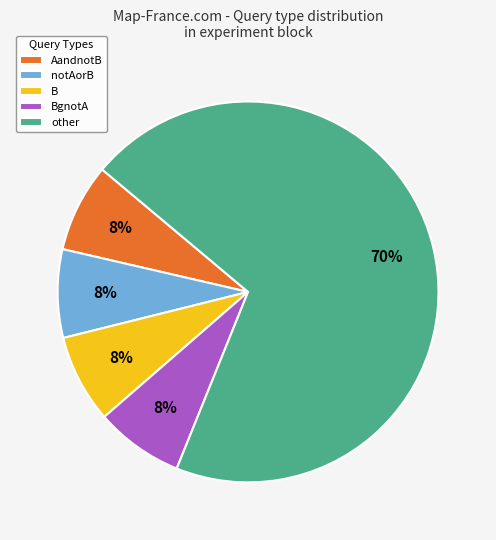

To the nearest percent, what portion does BgnotA represent?

8%